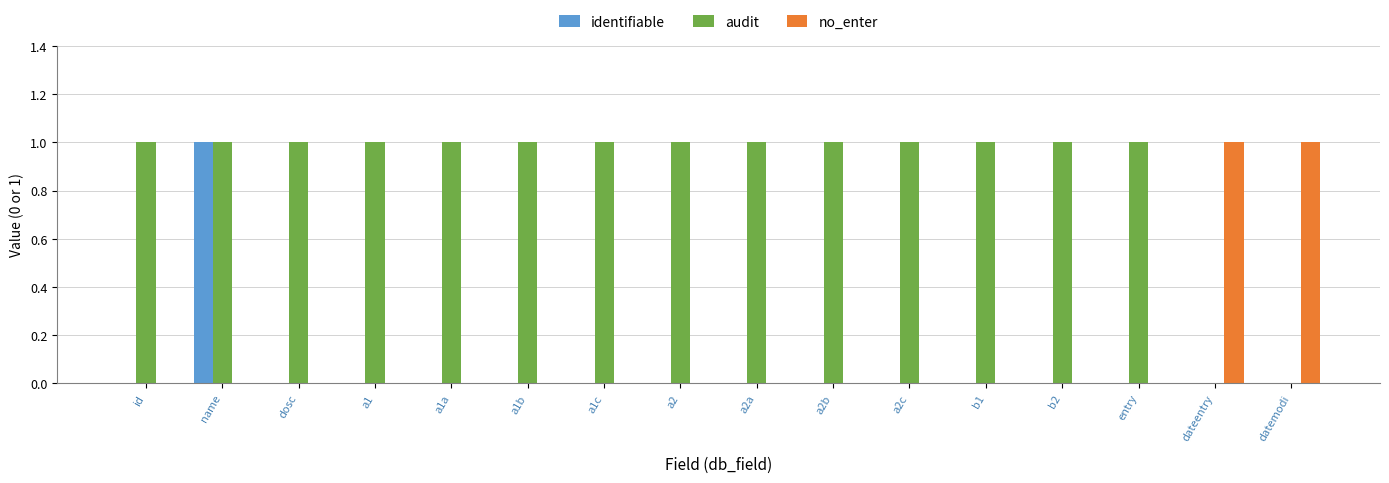

At which category is the sum across all series the highest?

name